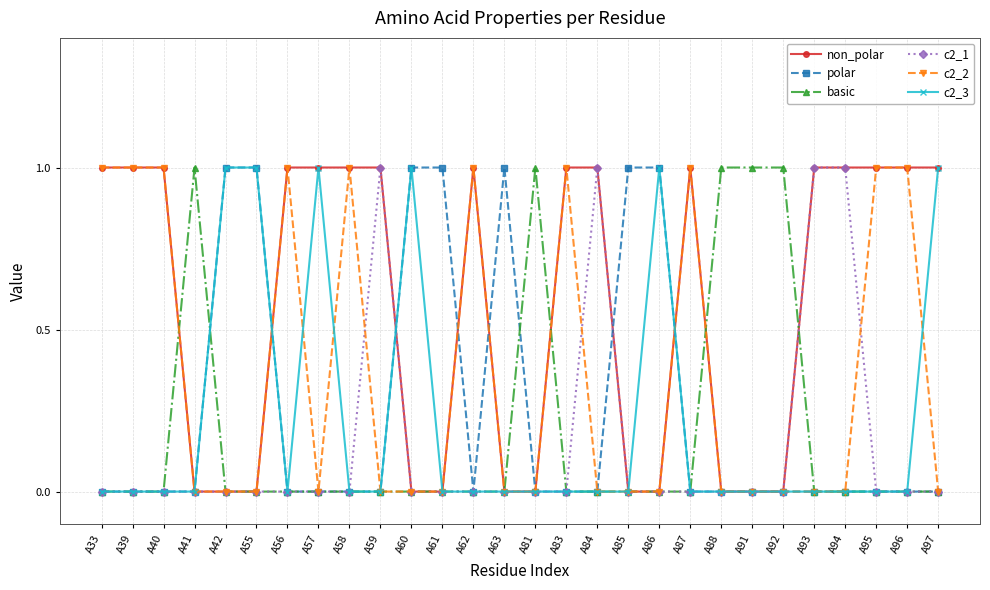

Which series has the largest total across all categories?

non_polar